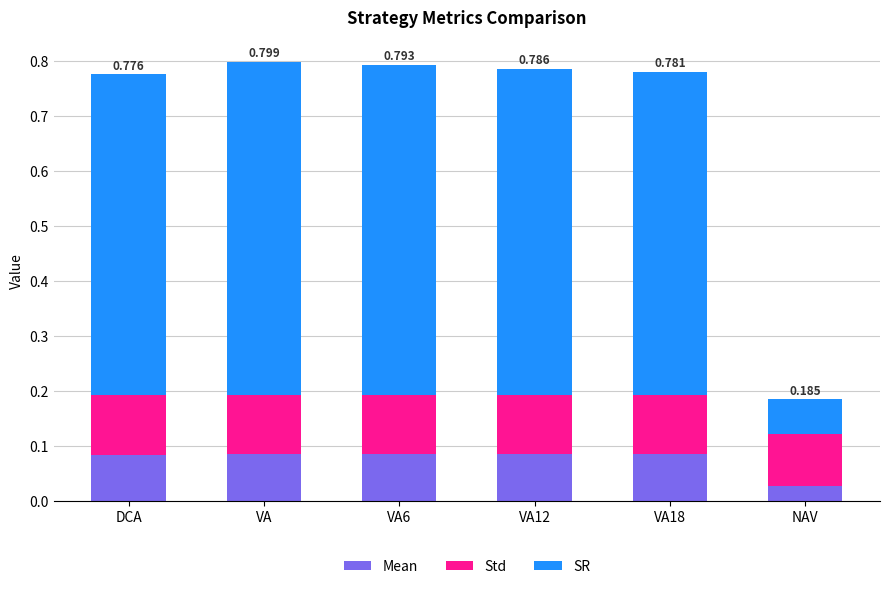

How many categories are shown in the chart?

6